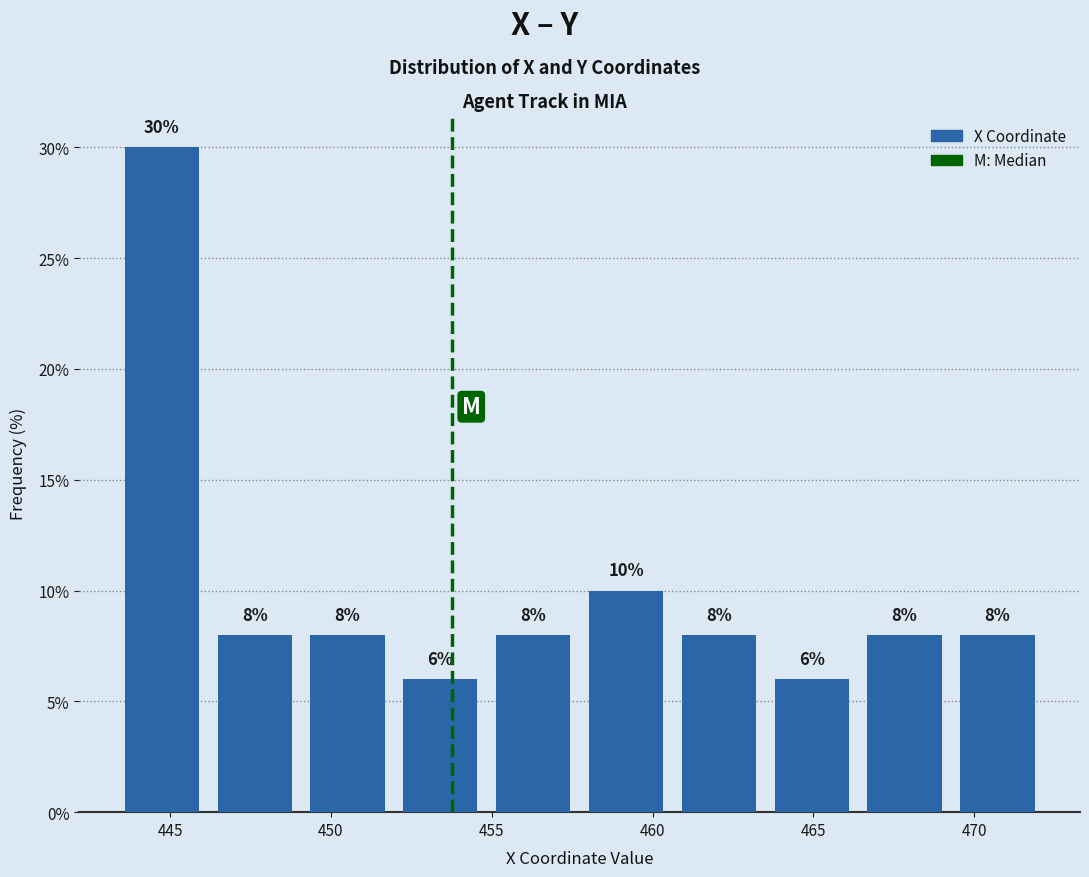

Over which range of the x-axis is the bar tallest?

443.5 to 446.0